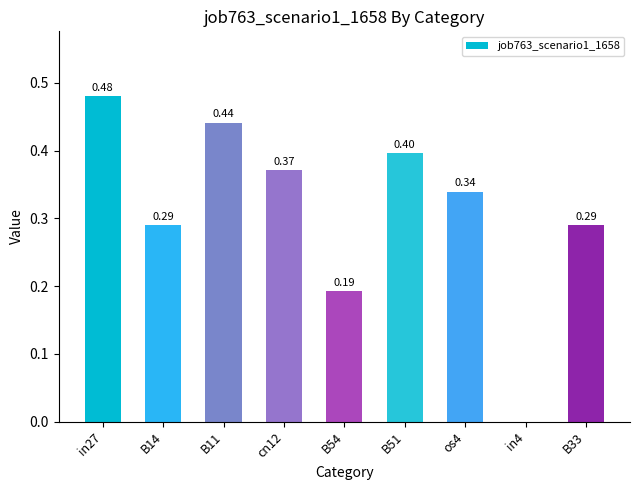

What is the sum of the values at B11 and B54?

0.6